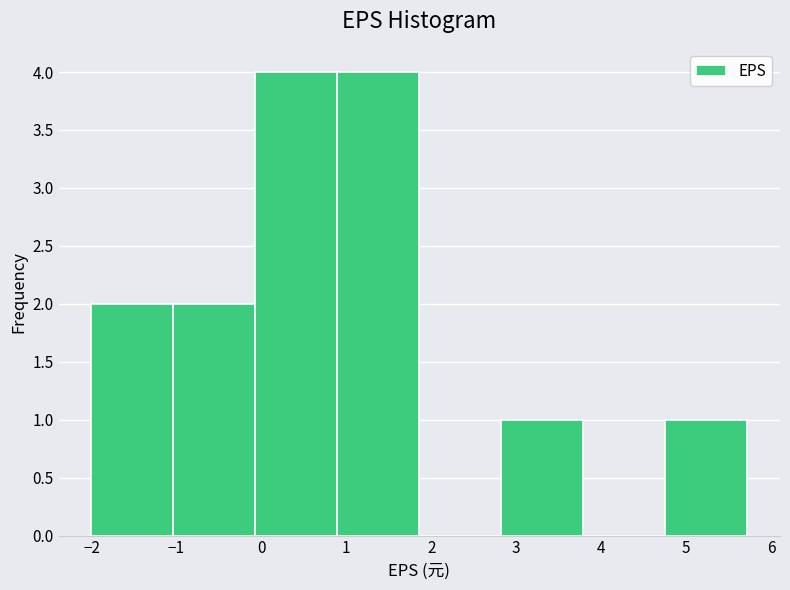

How tall is the bar that spans -2.0 to -1.0 on the x-axis? Neither the bar edges nor the heights are printed on the chart, so give them approximately, as read against the axes.

2